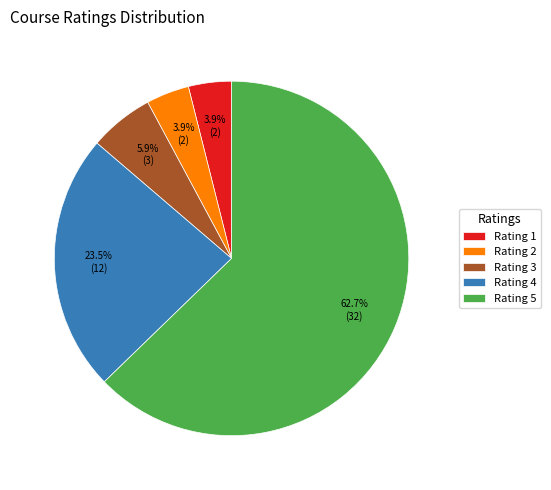

To the nearest percent, what is the average slice percentage?

20%